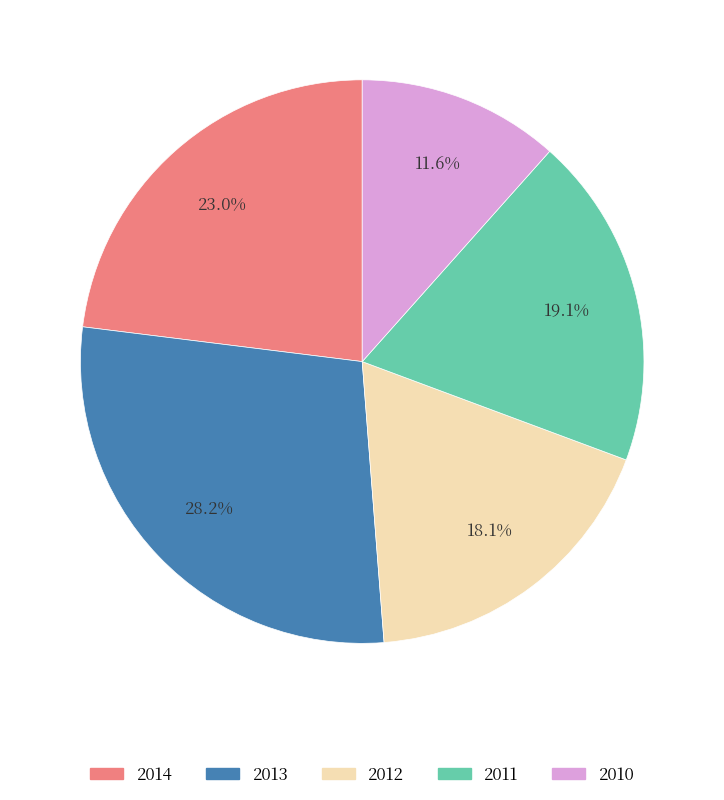

To the nearest percent, what is the difference between the 2010 and 2014 slice percentages?

11%